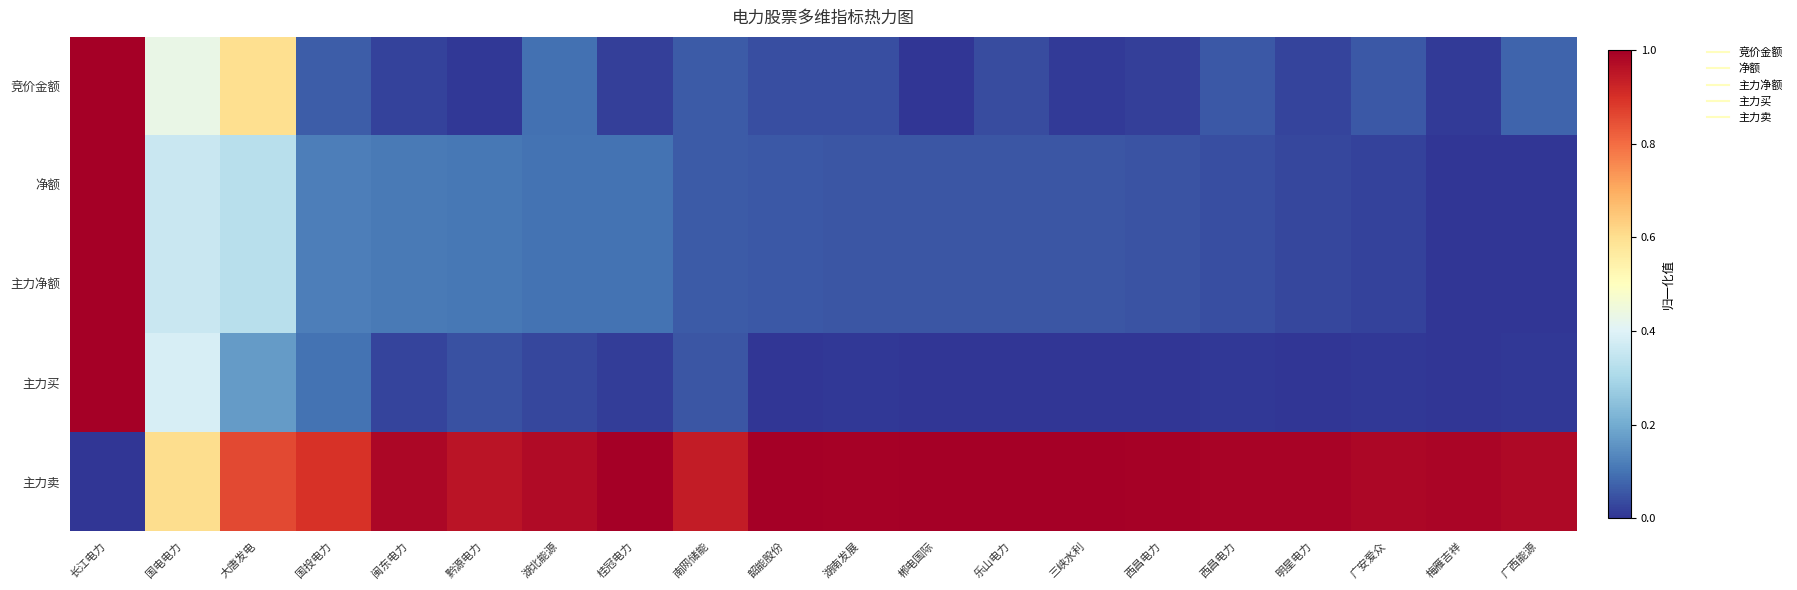

At which category is the sum across all series the highest?

长江电力